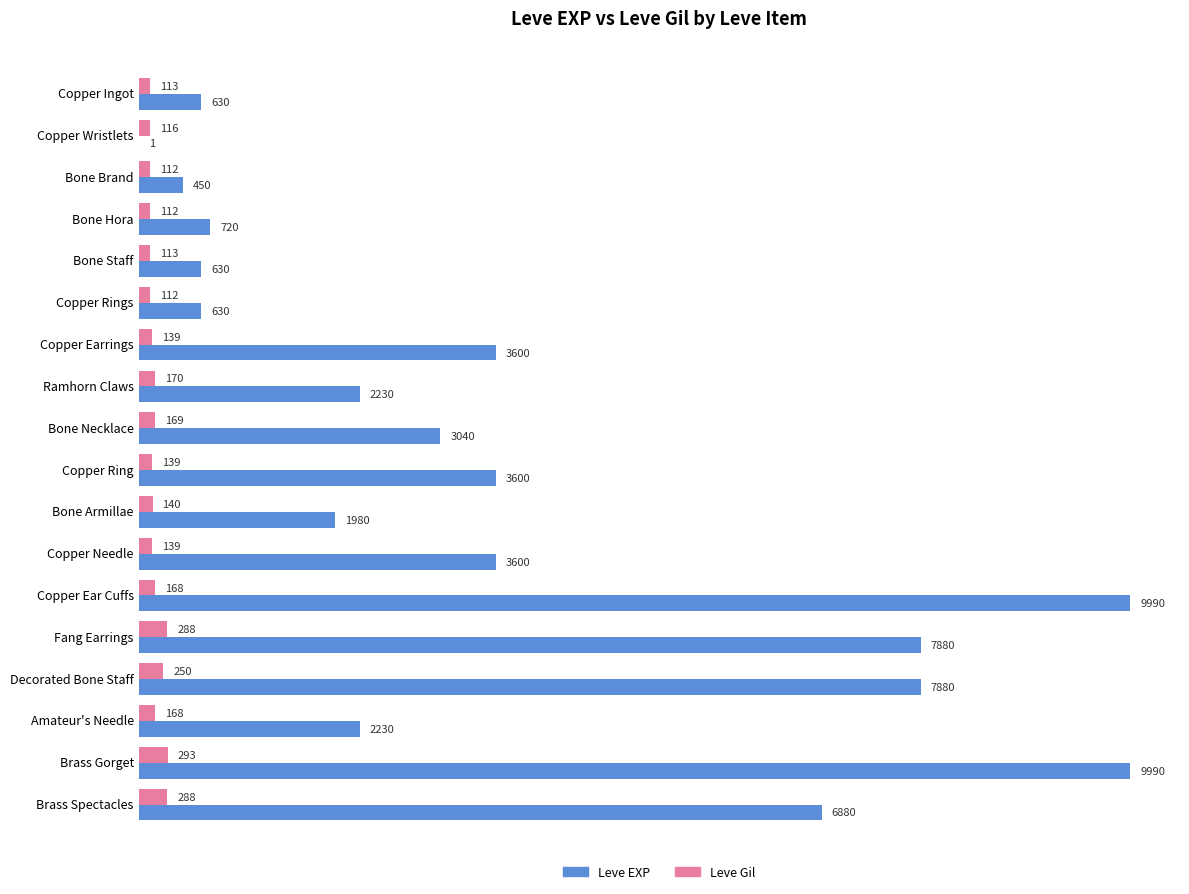

Which series changed the most between Copper Ingot and Bone Necklace?

Leve EXP